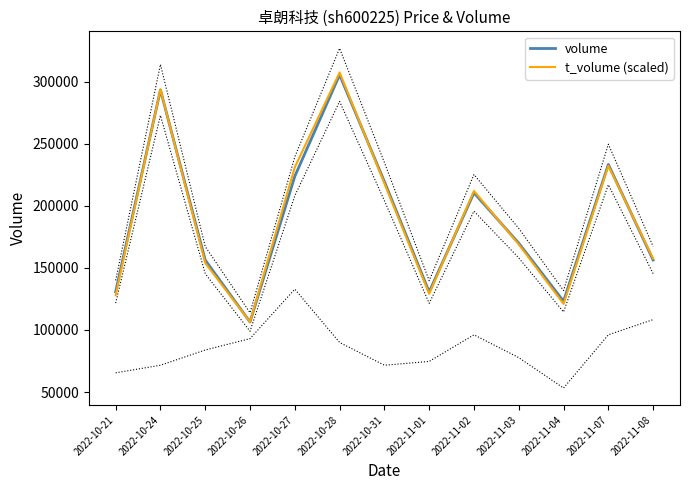

How many data points in t_volume (scaled) are above 168839?

7